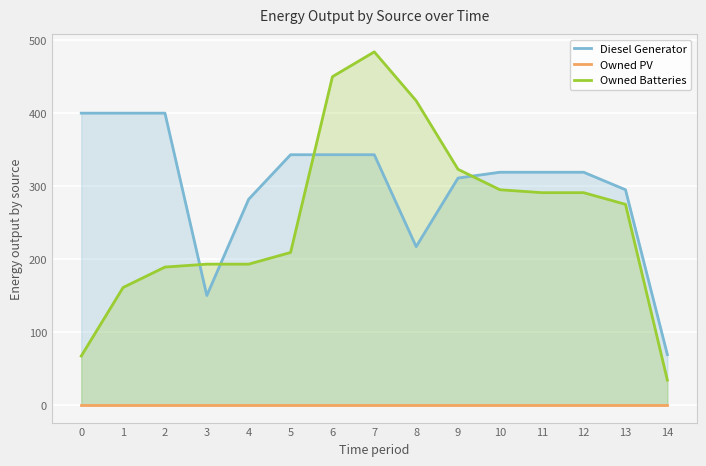

Reading left to right, transcribe all the data shown in this chart.

Diesel Generator: 400	400	400	150	282	343	343	343	217	311	319	319	319	295	69
Owned PV: 0	0	0	0	0	0	0	0	0	0	0	0	0	0	0
Owned Batteries: 67	161	189	193	193	209	450	484	417	323	295	291	291	275	34